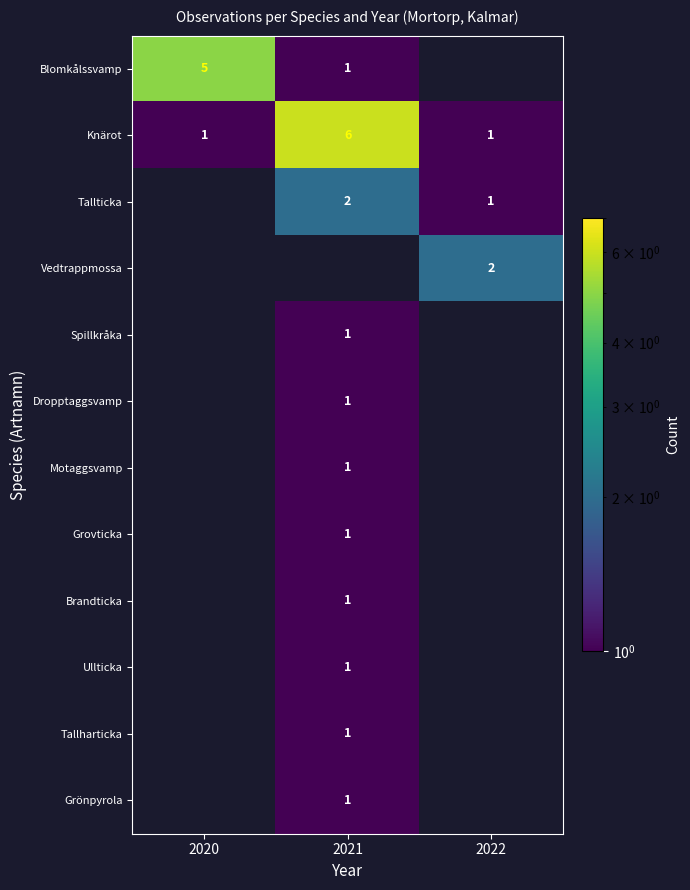

At which category is the sum across all series the highest?

2021